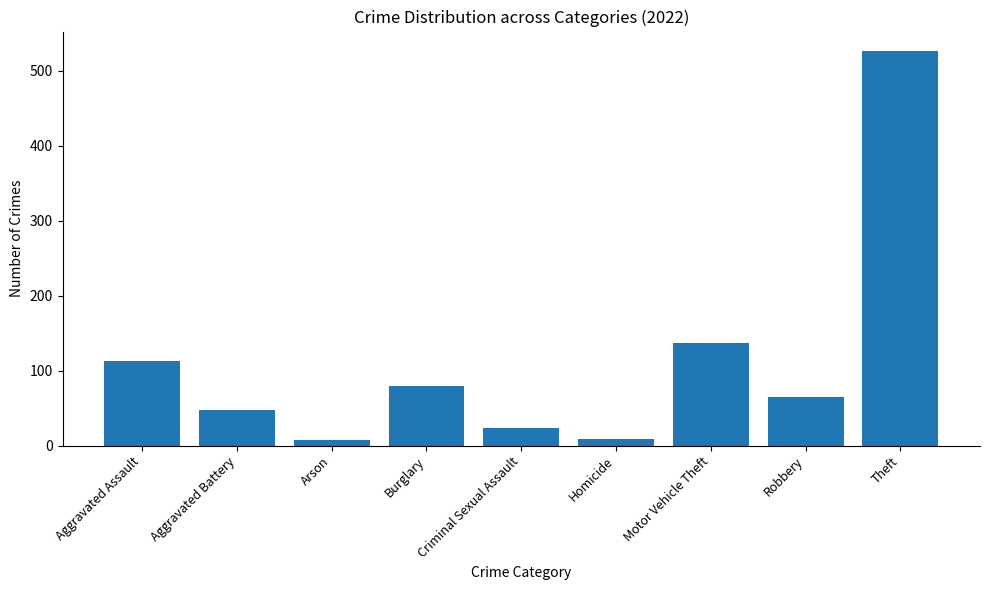

Where is the data nearest to the value 267?

Motor Vehicle Theft